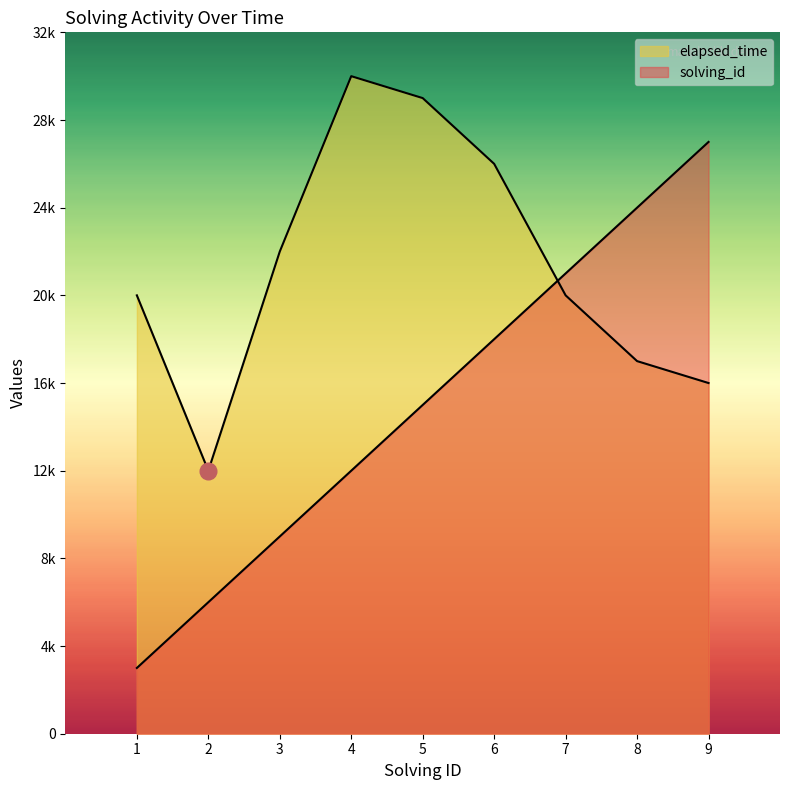

What value does the solving_id series have at 4, to the nearest 100?

12000